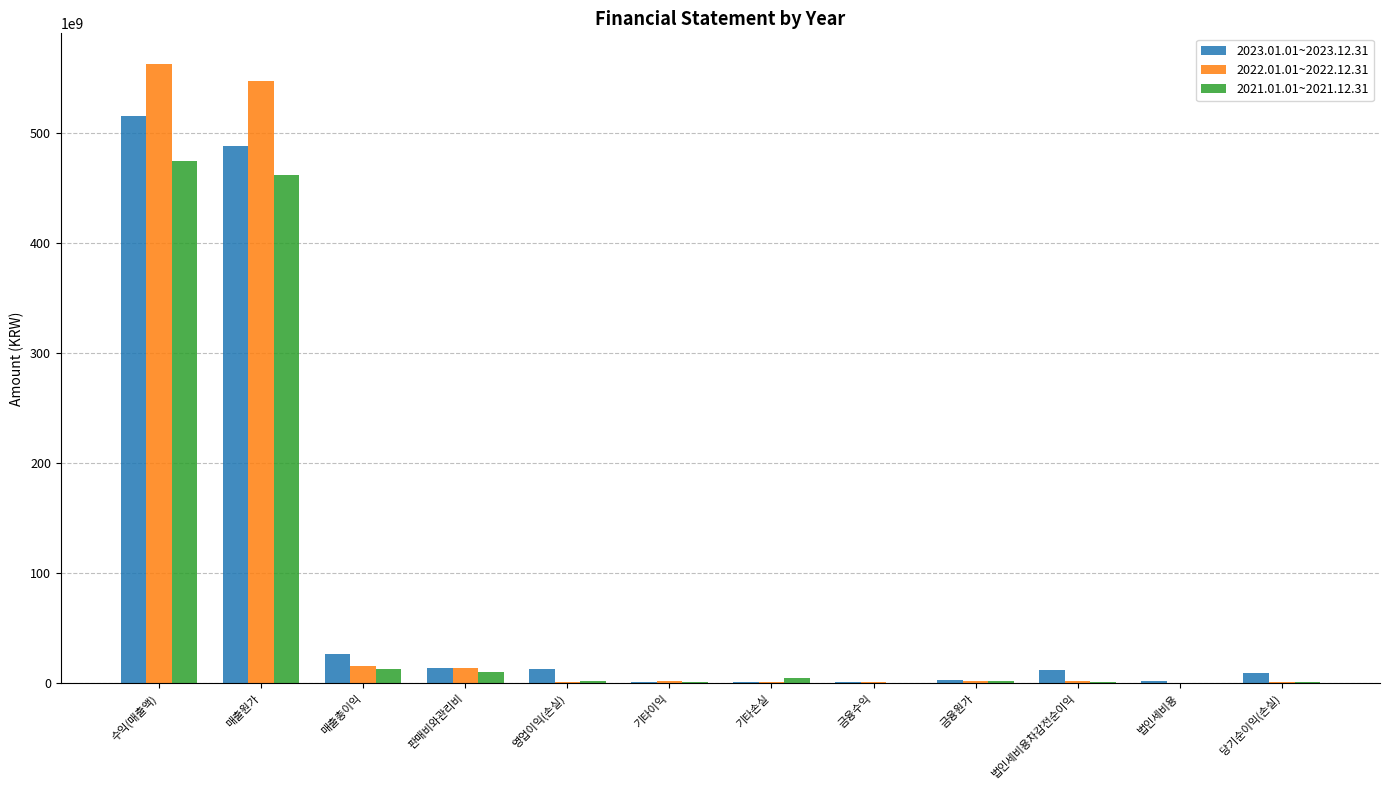

At which category does the chart reach its peak across all series?

수익(매출액)